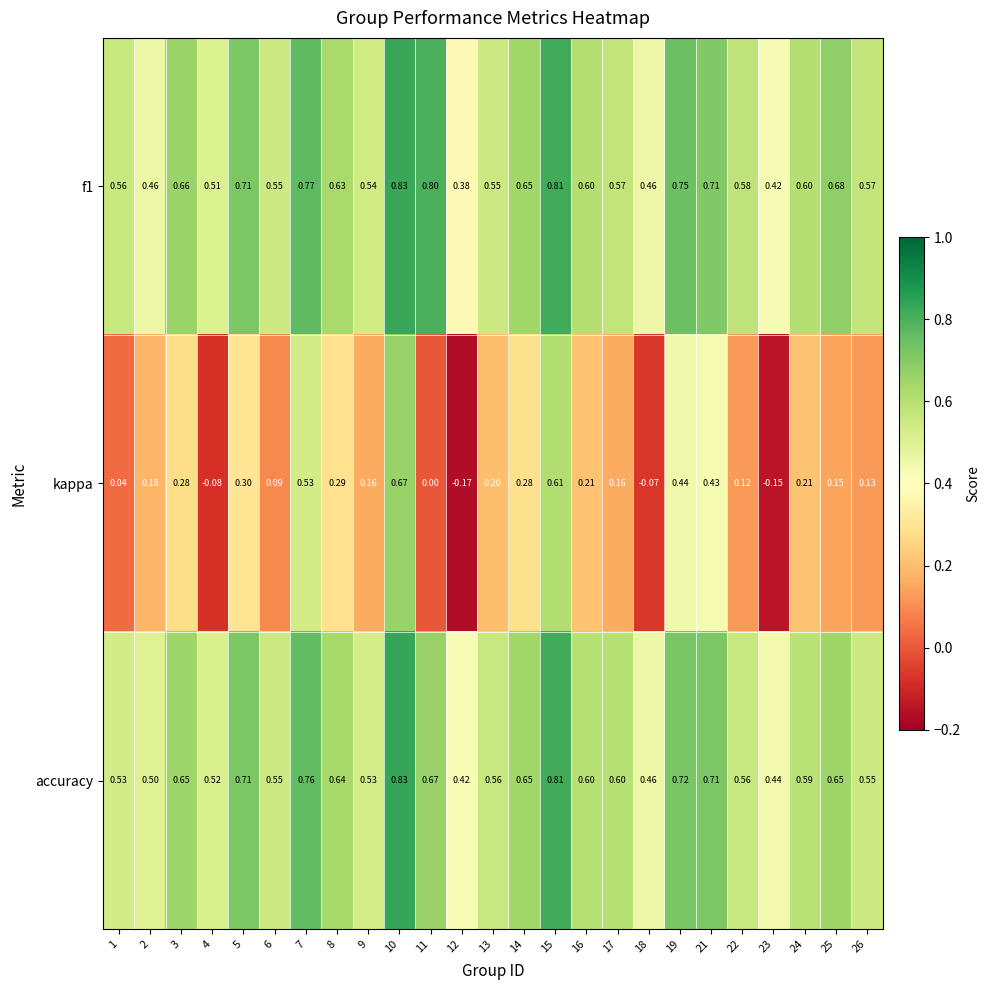

Between 18 and 23, which series saw the biggest shift?

kappa